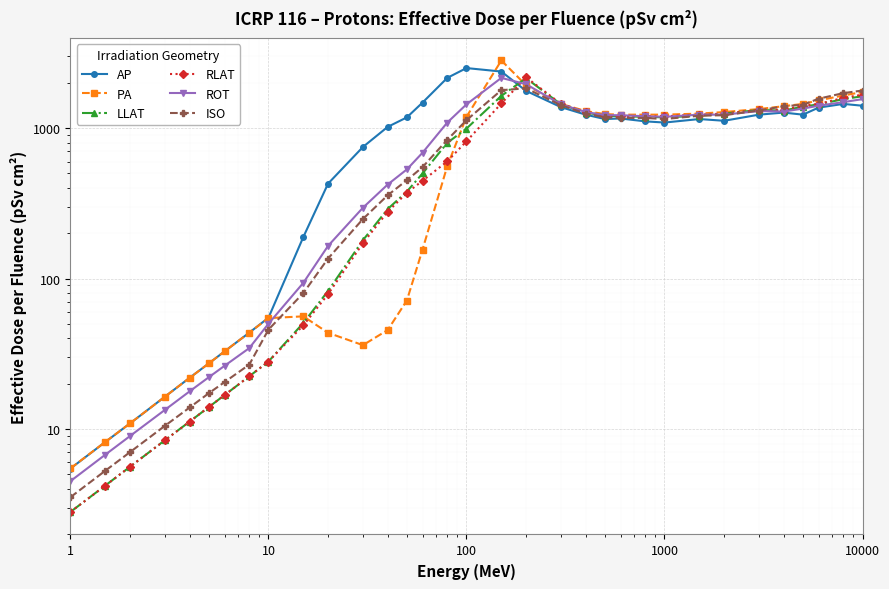

Reading left to right, transcribe all the data shown in this chart.

AP: 5.5	8.2	10.9	16.4	21.9	27.3	32.8	43.7	54.9	189.0	428.0	750.0	1020.0	1180.0	1480.0	2160.0	2510.0	2380.0	1770.0	1380.0	1230.0	1150.0	1160.0	1110.0	1090.0	1150.0	1120.0	1230.0	1270.0	1230.0	1370.0	1450.0	1410.0
PA: 5.5	8.2	10.9	16.4	21.9	27.3	32.8	43.7	54.6	56.1	43.6	36.1	45.5	71.5	156.0	560.0	1190.0	2820.0	1930.0	1450.0	1300.0	1240.0	1230.0	1230.0	1230.0	1250.0	1280.0	1340.0	1400.0	1450.0	1530.0	1650.0	1740.0
LLAT: 2.8	4.2	5.6	8.4	11.2	14.0	16.8	22.4	28.1	50.7	82.8	180.0	290.0	379.0	500.0	799.0	994.0	1640.0	2150.0	1440.0	1270.0	1210.0	1200.0	1190.0	1180.0	1210.0	1250.0	1320.0	1310.0	1390.0	1440.0	1560.0	1630.0
RLAT: 2.8	4.2	5.6	8.4	11.2	14.0	16.8	22.4	28.1	48.9	78.8	172.0	278.0	372.0	447.0	602.0	818.0	1460.0	2180.0	1450.0	1280.0	1210.0	1200.0	1200.0	1200.0	1230.0	1250.0	1320.0	1330.0	1410.0	1450.0	1590.0	1670.0
ROT: 4.5	6.8	9.0	13.4	17.8	22.1	26.3	34.5	50.1	93.7	165.0	296.0	422.0	532.0	687.0	1090.0	1440.0	2160.0	1960.0	1440.0	1280.0	1220.0	1220.0	1200.0	1190.0	1230.0	1230.0	1300.0	1290.0	1350.0	1410.0	1490.0	1560.0
ISO: 3.5	5.3	7.0	10.5	13.9	17.3	20.5	26.8	45.8	80.1	136.0	249.0	358.0	451.0	551.0	837.0	1130.0	1790.0	1840.0	1420.0	1250.0	1180.0	1170.0	1170.0	1150.0	1210.0	1220.0	1310.0	1400.0	1430.0	1570.0	1710.0	1780.0